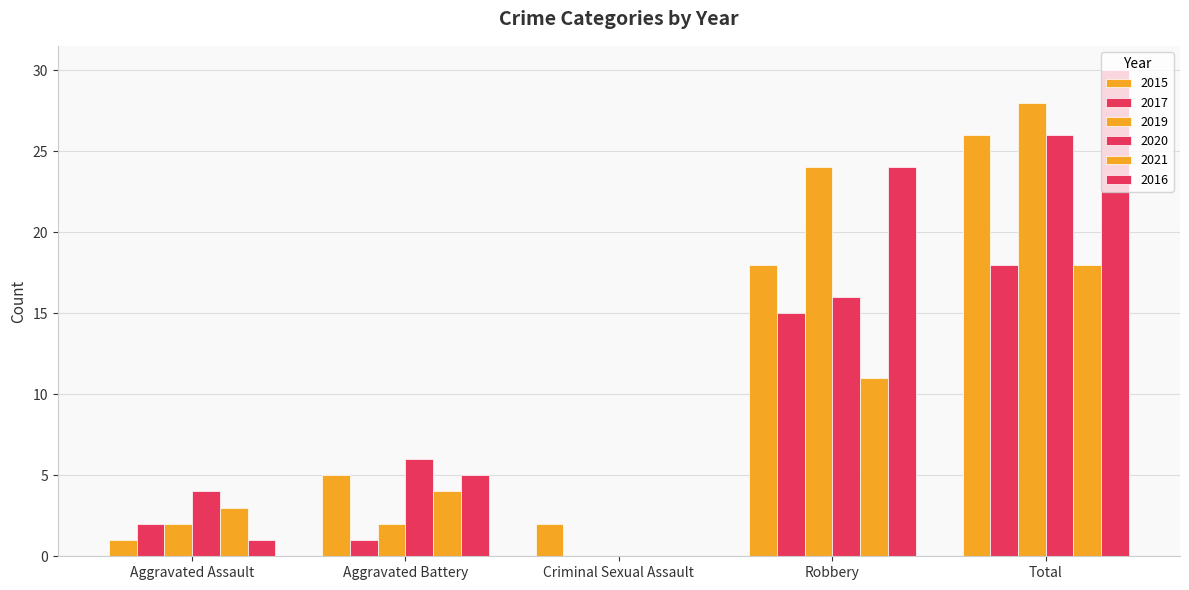

Between Criminal Sexual Assault and Aggravated Battery, which is larger?

Aggravated Battery